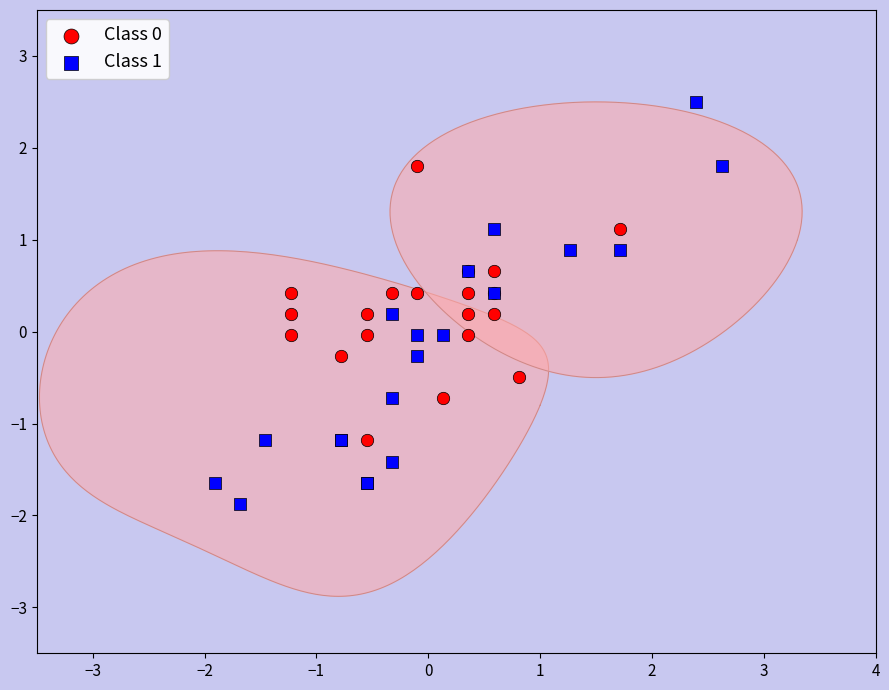

Which series reaches the maximum Y coordinate?

Class 1